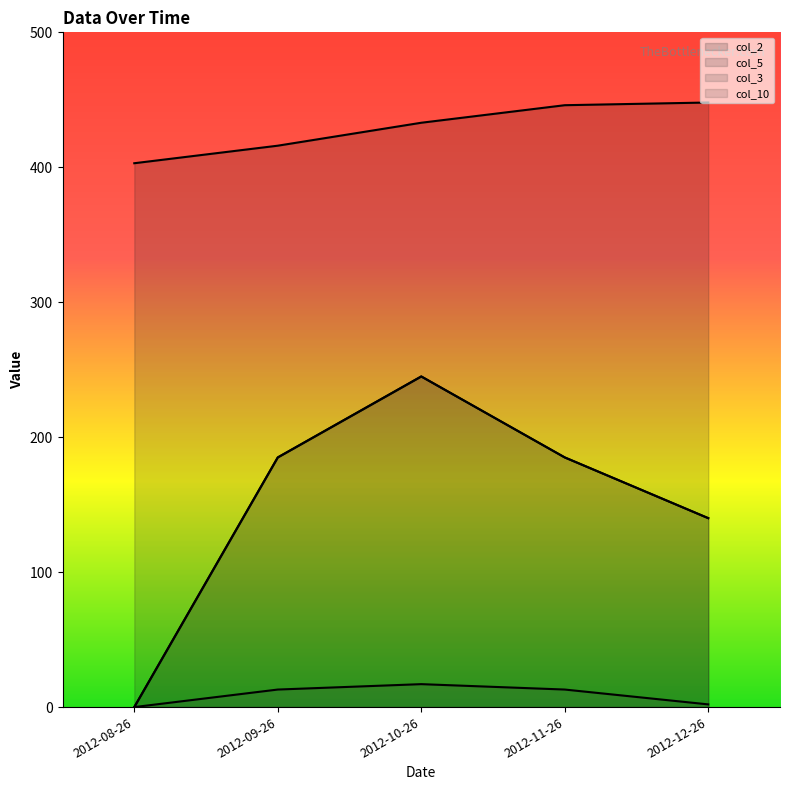

Reading left to right, what are all the values shown in this chart?

col_2: 2012-08-26=403	2012-09-26=416	2012-10-26=433	2012-11-26=446	2012-12-26=448
col_3: 2012-08-26=0	2012-09-26=13	2012-10-26=17	2012-11-26=13	2012-12-26=2
col_5: 2012-08-26=0	2012-09-26=185	2012-10-26=245	2012-11-26=185	2012-12-26=140
col_10: 2012-08-26=0	2012-09-26=185	2012-10-26=245	2012-11-26=185	2012-12-26=140